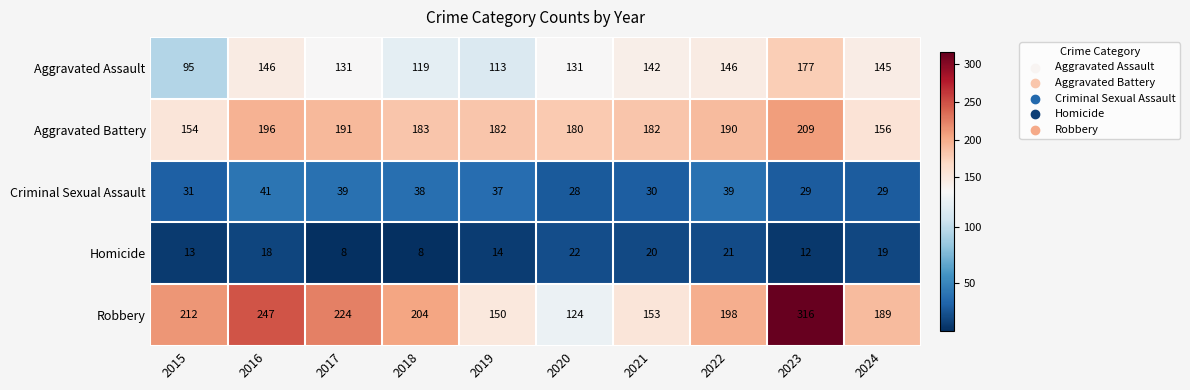

What value does the Criminal Sexual Assault series have at 2015, to the nearest 5?

30